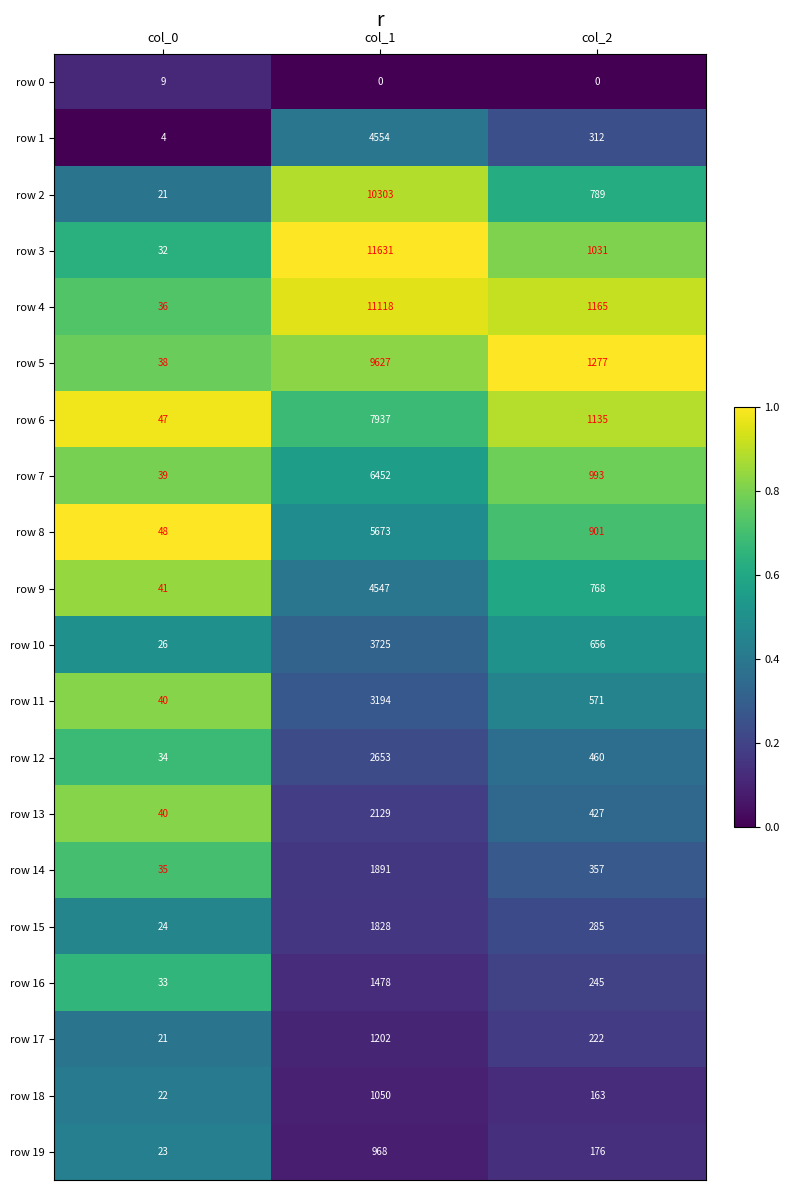

Rank the series by their maximum value, from highest to lowest.

row 3, row 4, row 2, row 5, row 6, row 7, row 8, row 1, row 9, row 10, row 11, row 12, row 13, row 14, row 15, row 16, row 17, row 18, row 19, row 0